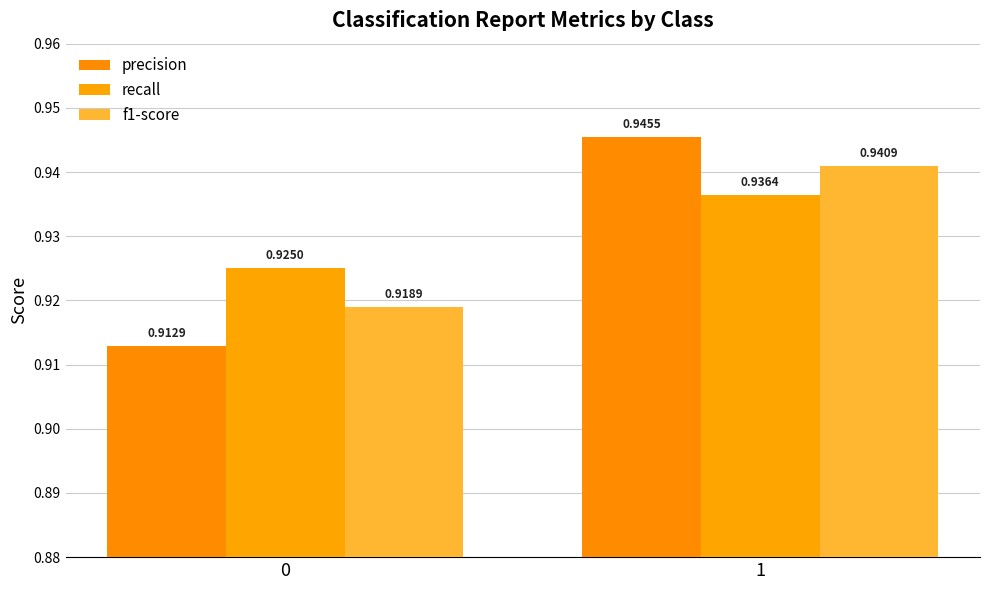

What is the sum of all recall values?

1.9